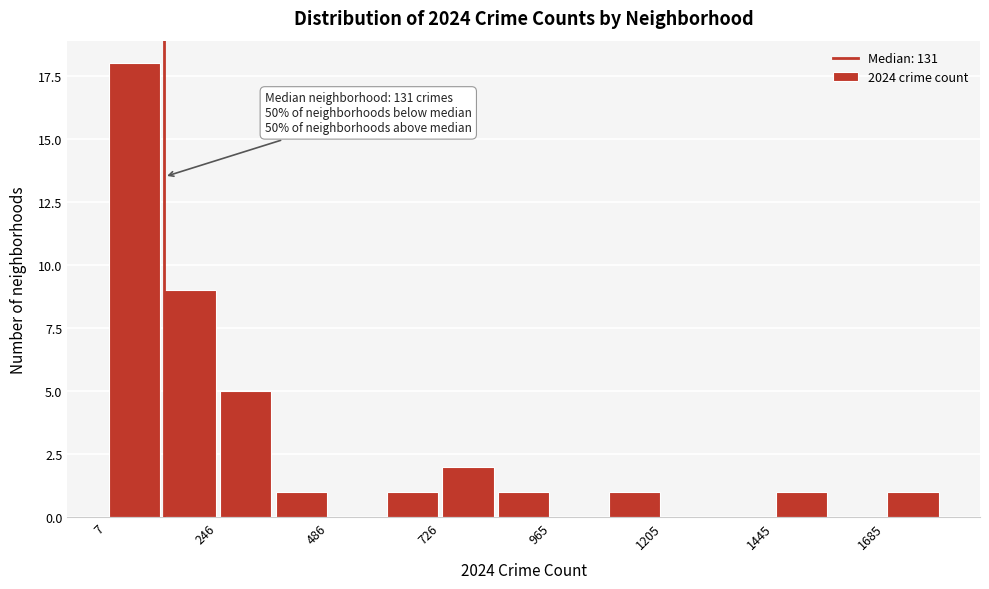

Read against the x-axis, roughly where is the centre of the tallest bar?

50